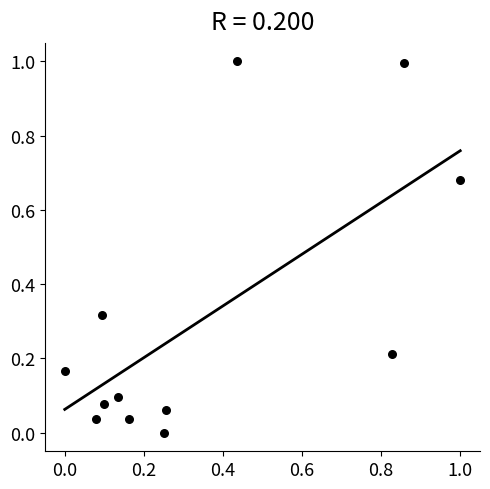

What is the range of X values (max minus min)?

1.0